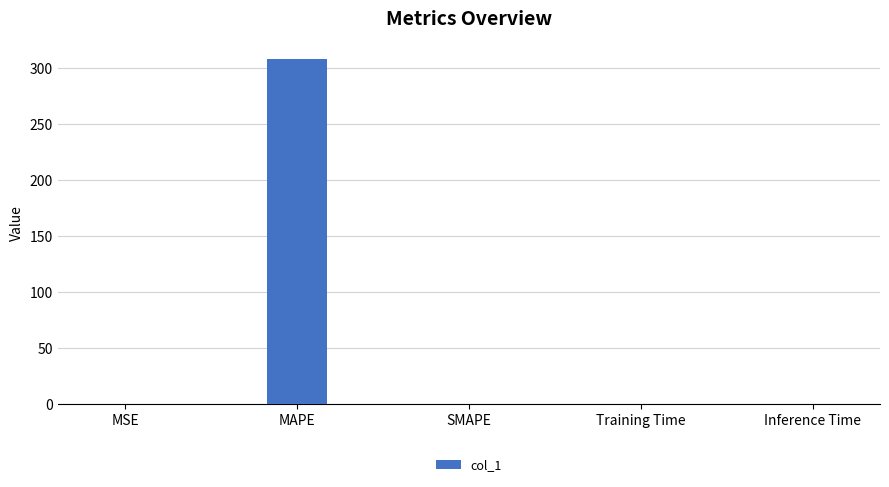

What is the greatest value displayed?

308.7